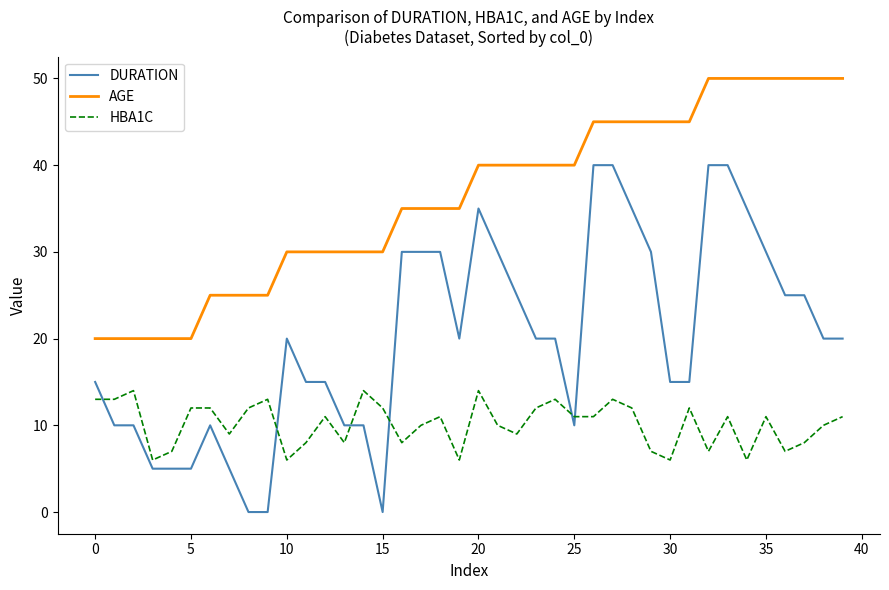

How many lines are shown in the chart?

3